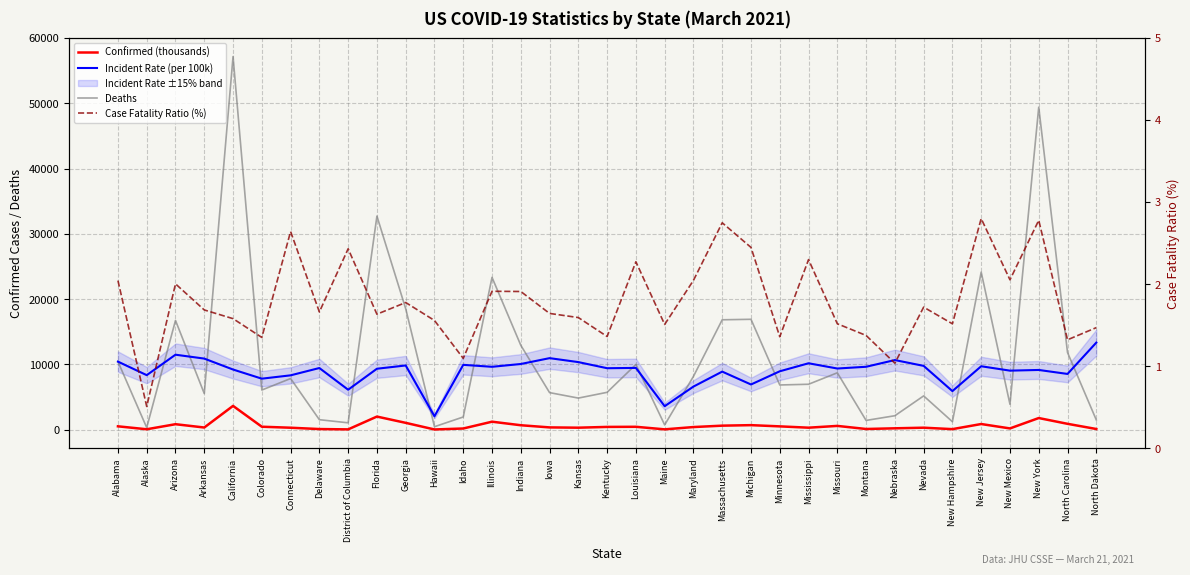

What is the difference between the Confirmed (thousands) values at Idaho and Hawaii?

147.7